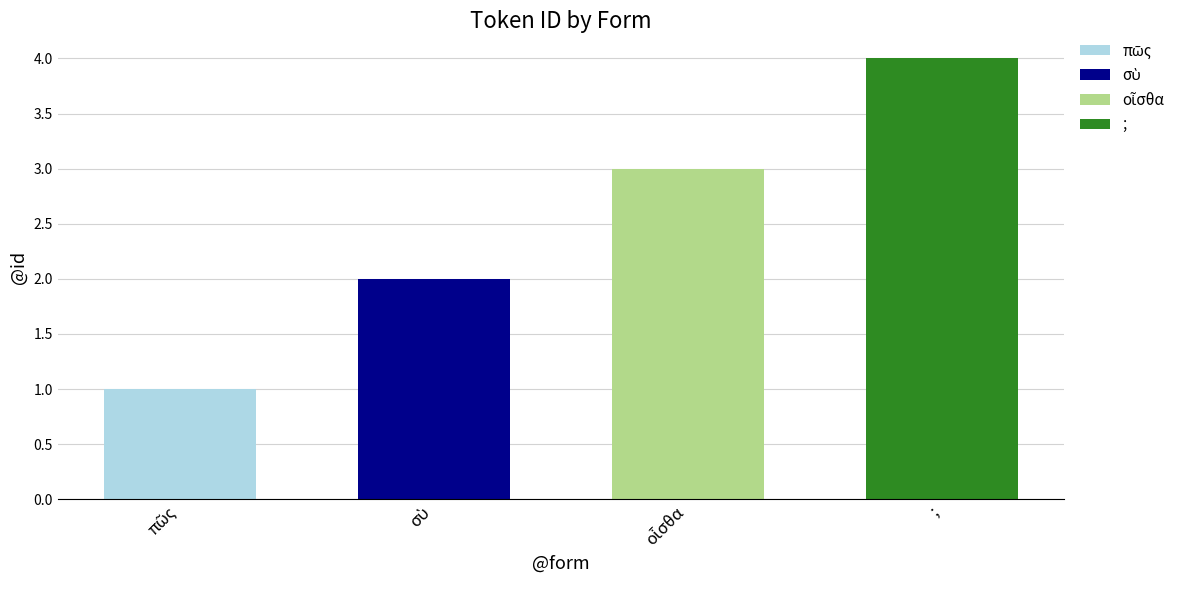

What is the maximum value shown in the chart?

4